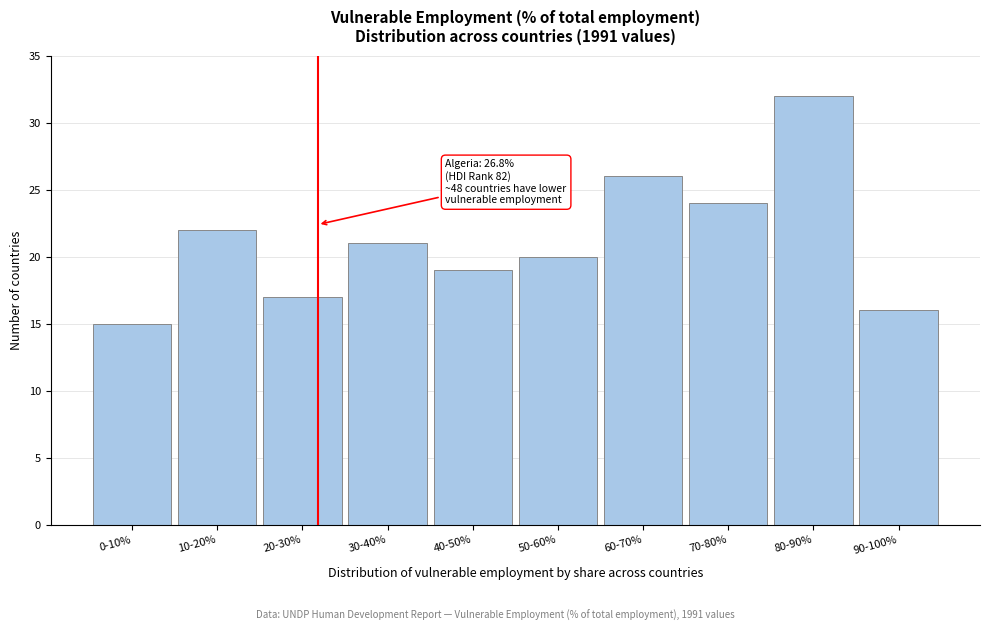

Reading left to right, extract all data points from this chart.

0-10%=15	10-20%=22	20-30%=17	30-40%=21	40-50%=19	50-60%=20	60-70%=26	70-80%=24	80-90%=32	90-100%=16